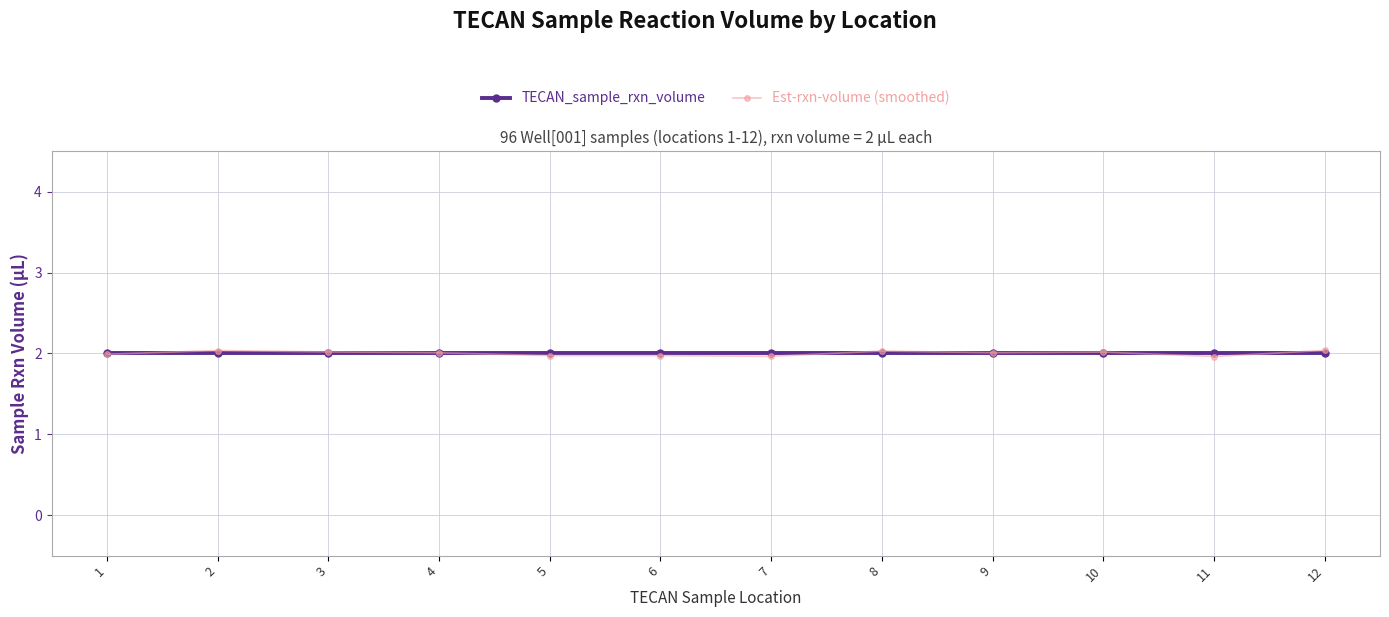

How many categories are shown in the chart?

12